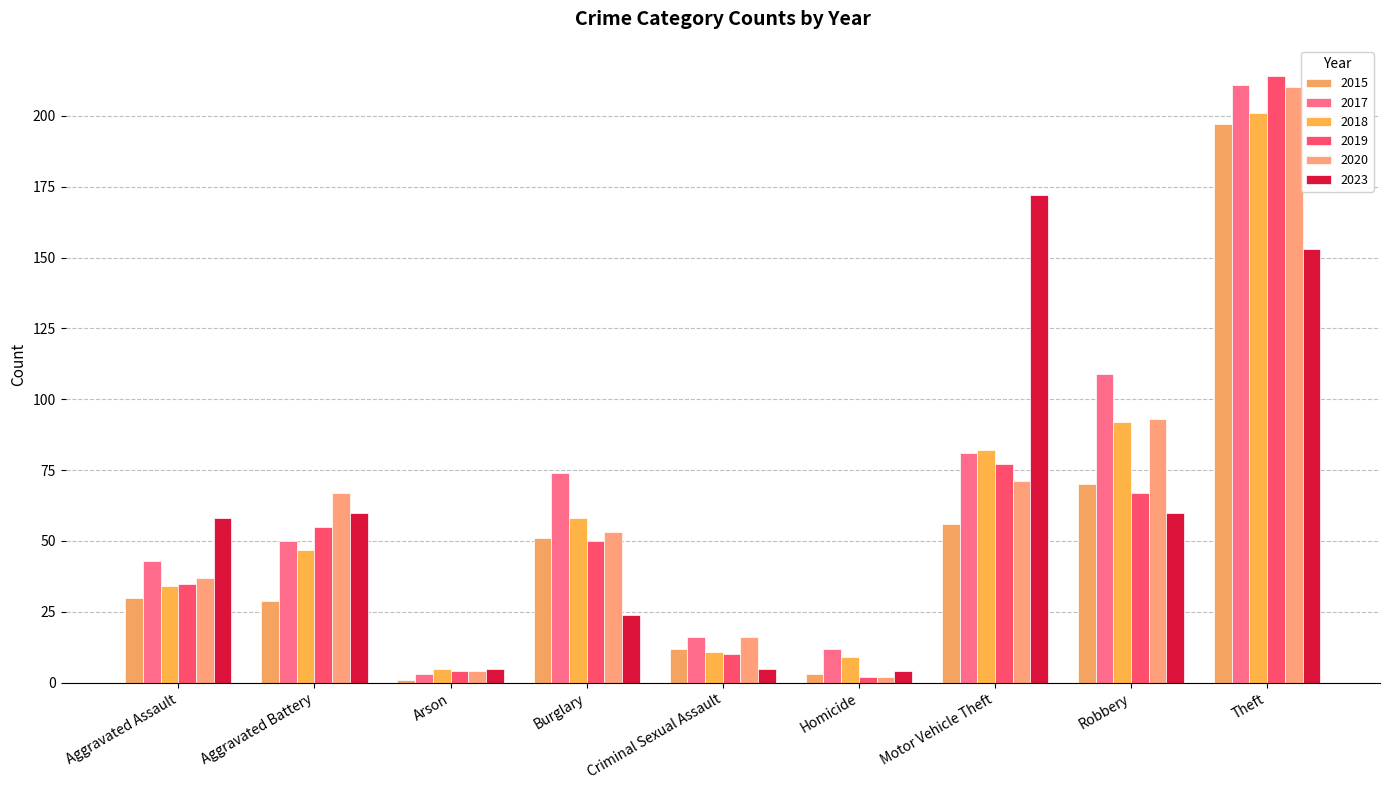

How many values in the 2018 series are below 47?

4